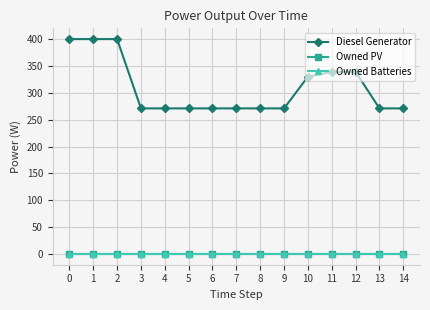

Rank the categories by Owned PV value from lowest to highest.

0, 1, 2, 3, 4, 5, 6, 7, 8, 9, 10, 11, 12, 13, 14